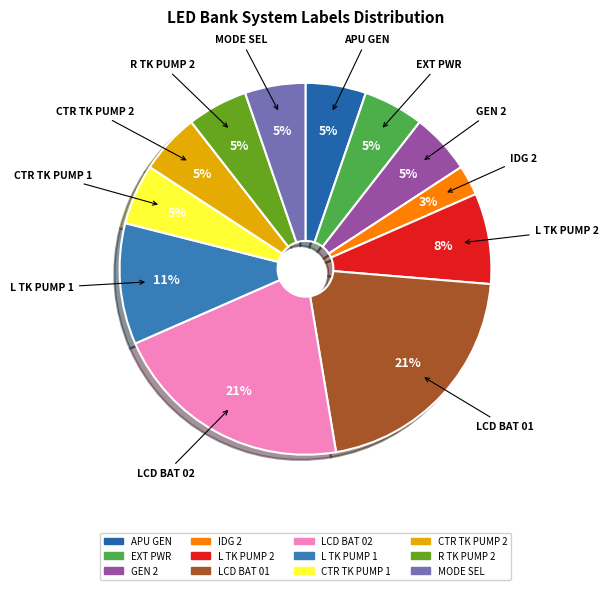

Is there a majority slice in this chart?

No